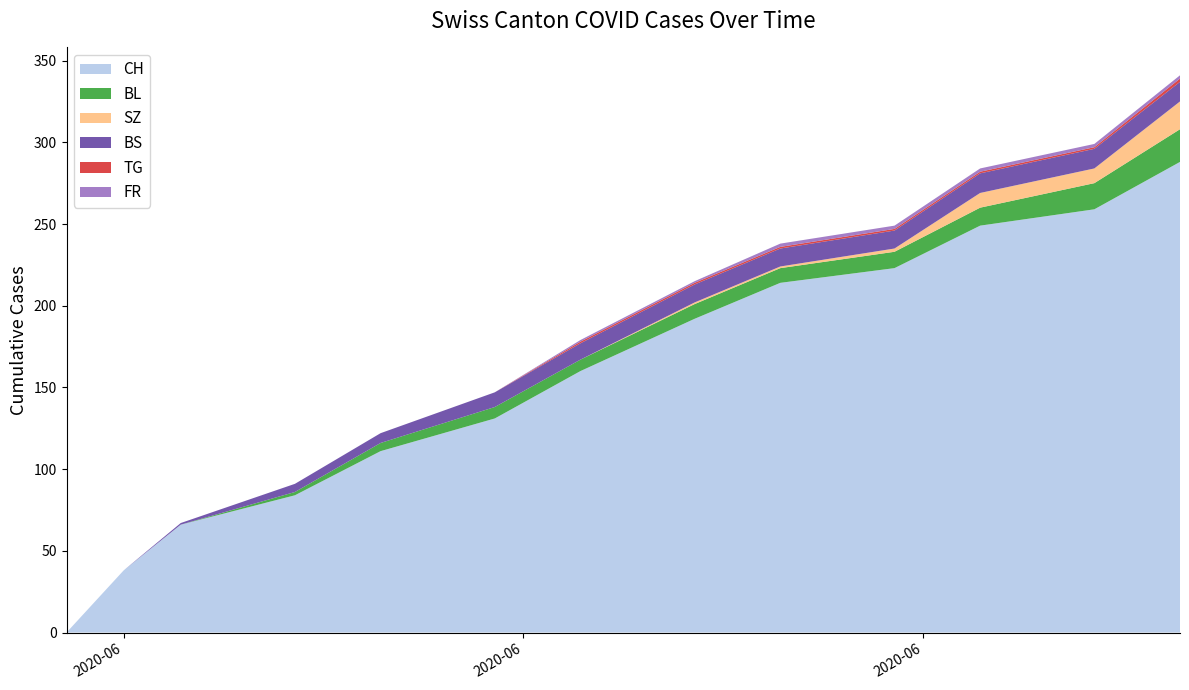

Reading left to right, what are all the values shown in this chart?

CH: 2020-05-31=0	2020-06-02=38	2020-06-04=66	2020-06-08=84	2020-06-11=111	2020-06-15=131	2020-06-18=160	2020-06-22=192	2020-06-25=214	2020-06-29=223	2020-07-02=249	2020-07-06=259	2020-07-09=288
BS: 2020-05-31=0	2020-06-02=0	2020-06-04=1	2020-06-08=5	2020-06-11=6	2020-06-15=9	2020-06-18=10	2020-06-22=11	2020-06-25=11	2020-06-29=11	2020-07-02=12	2020-07-06=12	2020-07-09=12
SZ: 2020-05-31=0	2020-06-02=0	2020-06-04=0	2020-06-08=0	2020-06-11=0	2020-06-15=0	2020-06-18=0	2020-06-22=1	2020-06-25=1	2020-06-29=2	2020-07-02=9	2020-07-06=9	2020-07-09=17
TG: 2020-05-31=0	2020-06-02=0	2020-06-04=0	2020-06-08=0	2020-06-11=0	2020-06-15=0	2020-06-18=1	2020-06-22=1	2020-06-25=1	2020-06-29=1	2020-07-02=1	2020-07-06=1	2020-07-09=2
FR: 2020-05-31=0	2020-06-02=0	2020-06-04=0	2020-06-08=0	2020-06-11=0	2020-06-15=0	2020-06-18=1	2020-06-22=1	2020-06-25=2	2020-06-29=2	2020-07-02=2	2020-07-06=2	2020-07-09=2
BL: 2020-05-31=0	2020-06-02=0	2020-06-04=0	2020-06-08=2	2020-06-11=5	2020-06-15=7	2020-06-18=7	2020-06-22=9	2020-06-25=9	2020-06-29=10	2020-07-02=11	2020-07-06=16	2020-07-09=20